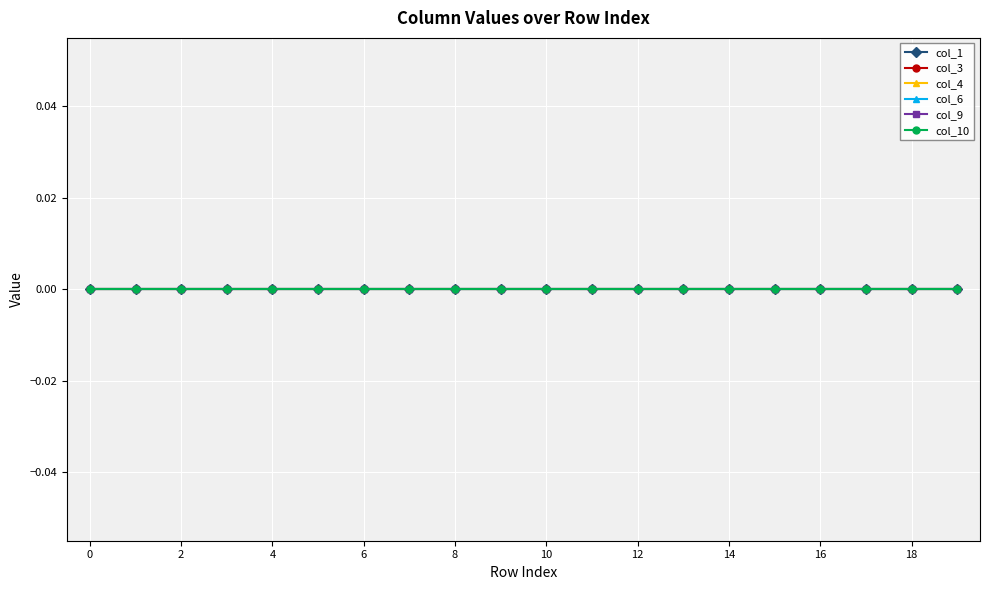

What are all the series names shown in the legend?

col_1, col_3, col_4, col_6, col_9, col_10